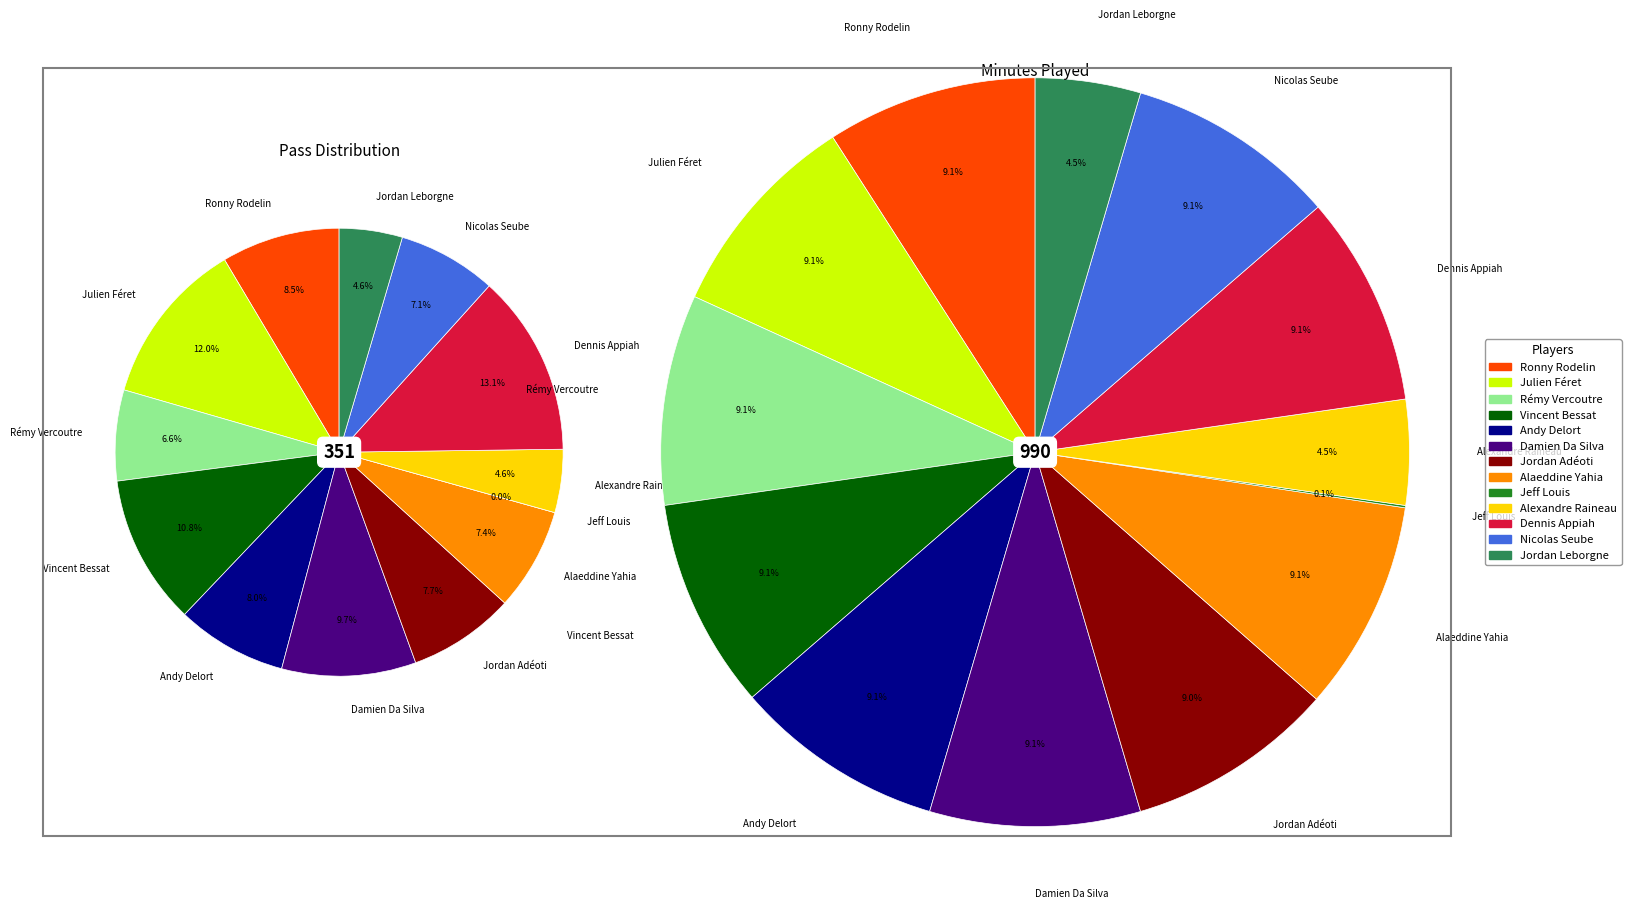

What percentage is the Jordan Leborgne slice, to the nearest percent?

5%